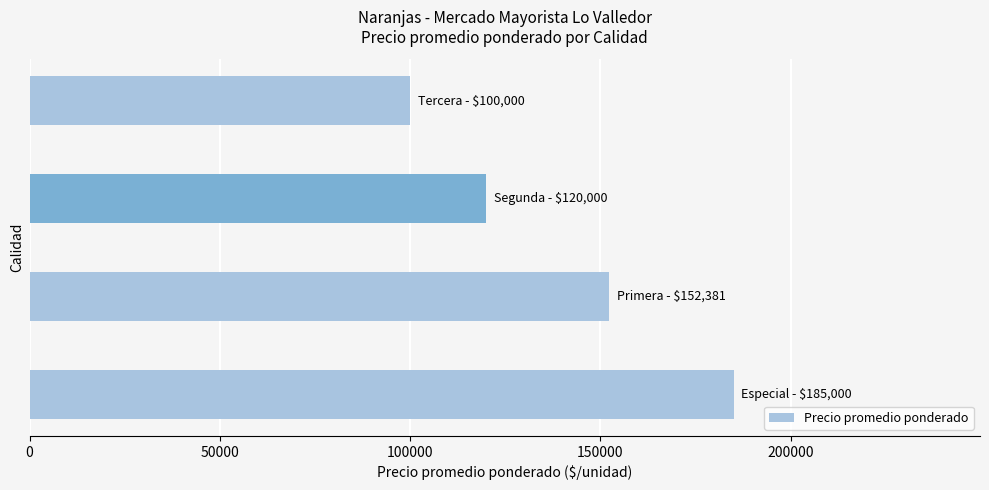

What is the greatest value displayed?

185000